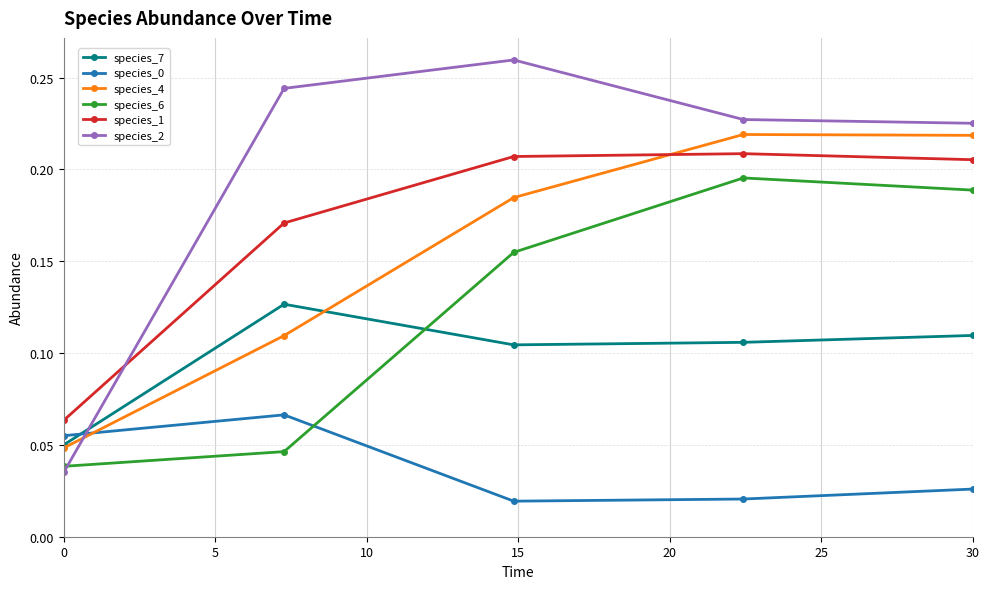

Which series has the widest spread of values?

species_2